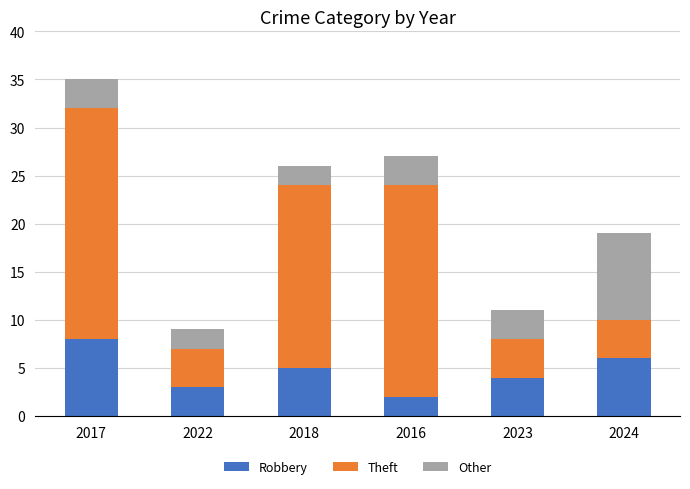

What are all the series names shown in the legend?

Robbery, Theft, Other